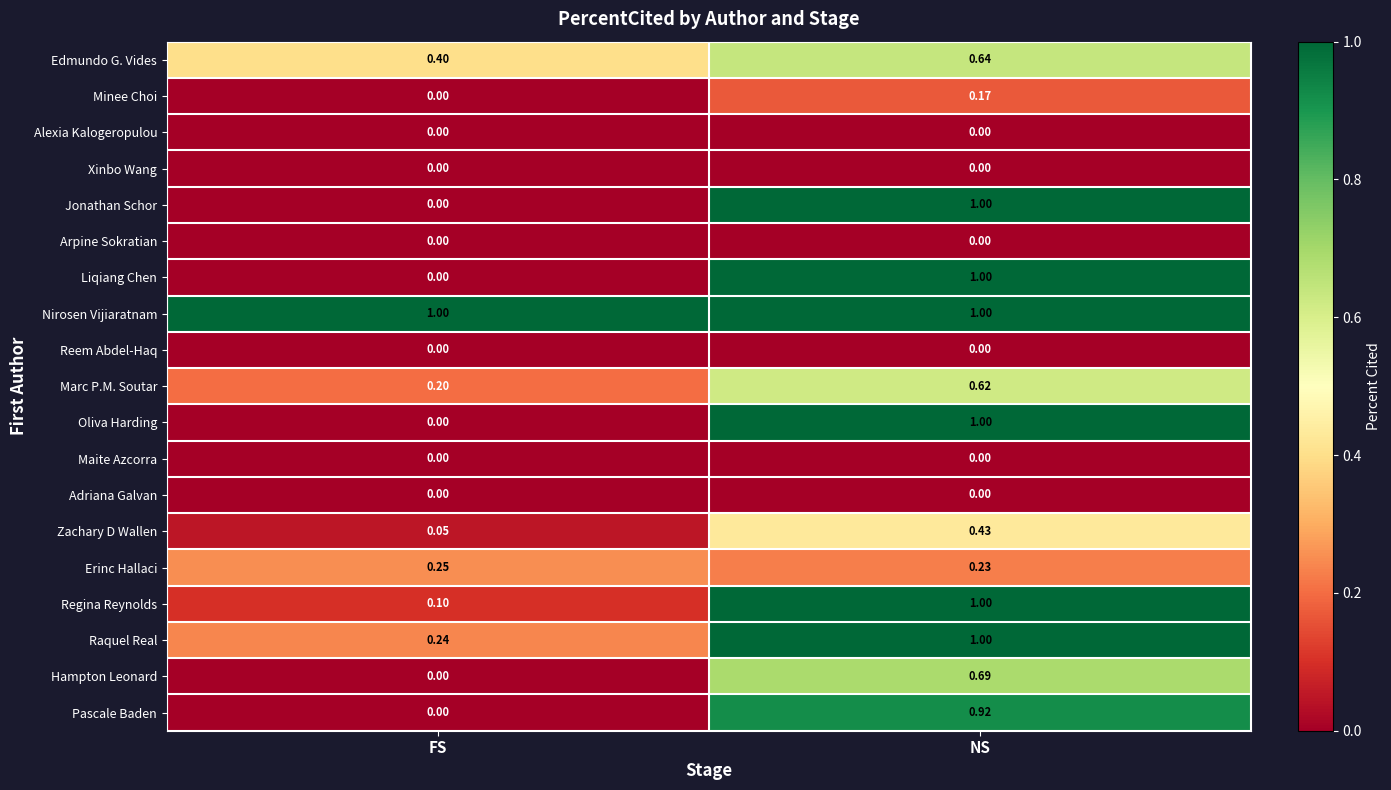

At which category is the sum across all series the highest?

NS